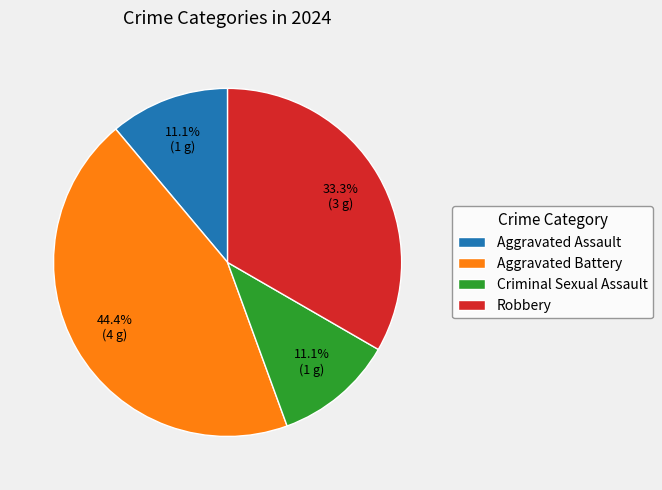

How many slices are in this pie chart?

4